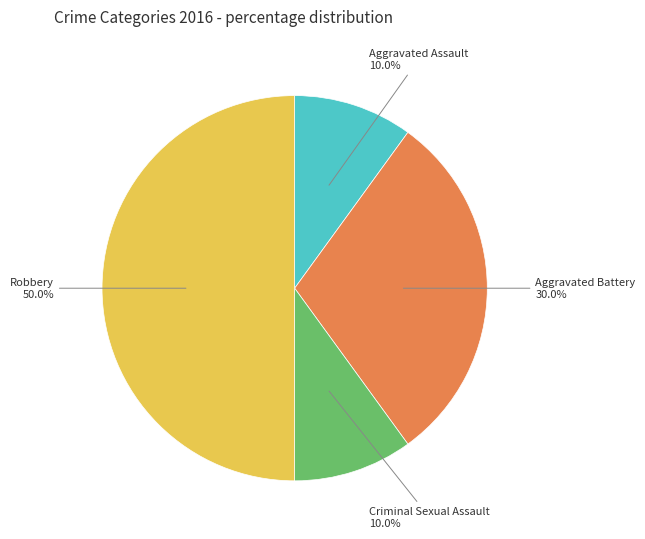

Approximately how many times larger is the value at Aggravated Assault compared to Aggravated Battery?

0.3